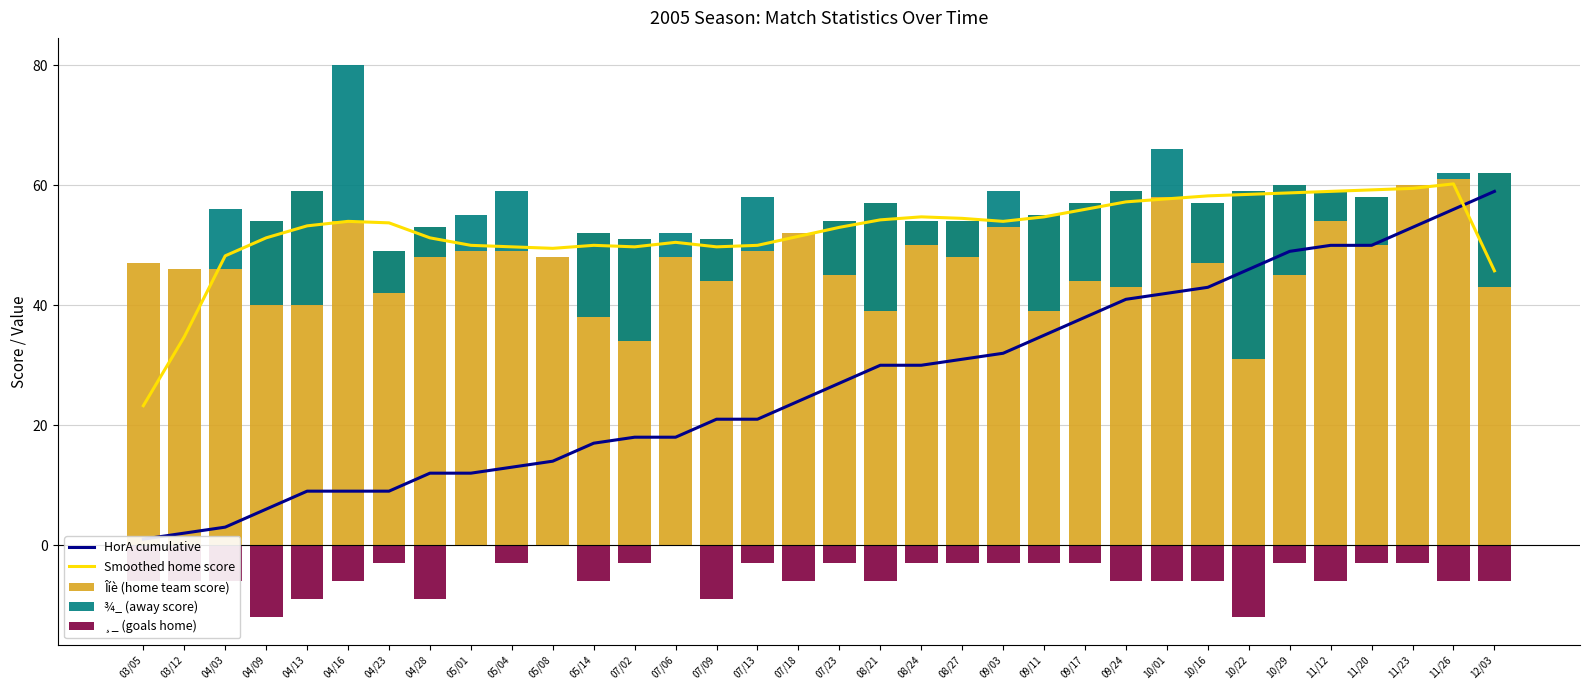

Reading left to right, extract all data points from this chart.

HorA cumulative: 03/05=1.0	03/12=2.0	04/03=3.0	04/09=6.0	04/13=9.0	04/16=9.0	04/23=9.0	04/28=12.0	05/01=12.0	05/04=13.0	05/08=14.0	05/14=17.0	07/02=18.0	07/06=18.0	07/09=21.0	07/13=21.0	07/18=24.0	07/23=27.0	08/21=30.0	08/24=30.0	08/27=31.0	09/03=32.0	09/11=35.0	09/17=38.0	09/24=41.0	10/01=42.0	10/16=43.0	10/22=46.0	10/29=49.0	11/12=50.0	11/20=50.0	11/23=53.0	11/26=56.0	12/03=59.0
Smoothed home score: 03/05=23.2	03/12=34.8	04/03=48.2	04/09=51.2	04/13=53.2	04/16=54.0	04/23=53.8	04/28=51.2	05/01=50.0	05/04=49.8	05/08=49.5	05/14=50.0	07/02=49.8	07/06=50.5	07/09=49.8	07/13=50.0	07/18=51.5	07/23=53.0	08/21=54.2	08/24=54.8	08/27=54.5	09/03=54.0	09/11=54.8	09/17=56.0	09/24=57.2	10/01=57.8	10/16=58.2	10/22=58.5	10/29=58.8	11/12=59.0	11/20=59.2	11/23=59.5	11/26=60.2	12/03=45.8
Îíè (home team score): 03/05=47.0	03/12=46.0	04/03=46.0	04/09=54.0	04/13=59.0	04/16=54.0	04/23=49.0	04/28=53.0	05/01=49.0	05/04=49.0	05/08=48.0	05/14=52.0	07/02=51.0	07/06=48.0	07/09=51.0	07/13=49.0	07/18=52.0	07/23=54.0	08/21=57.0	08/24=54.0	08/27=54.0	09/03=53.0	09/11=55.0	09/17=57.0	09/24=59.0	10/01=58.0	10/16=57.0	10/22=59.0	10/29=60.0	11/12=59.0	11/20=58.0	11/23=60.0	11/26=61.0	12/03=62.0
¾_ (away score): 03/05=0.0	03/12=0.0	04/03=10.0	04/09=-14.0	04/13=-19.0	04/16=26.0	04/23=-7.0	04/28=-5.0	05/01=6.0	05/04=10.0	05/08=0.0	05/14=-14.0	07/02=-17.0	07/06=4.0	07/09=-7.0	07/13=9.0	07/18=0.0	07/23=-9.0	08/21=-18.0	08/24=-4.0	08/27=-6.0	09/03=6.0	09/11=-16.0	09/17=-13.0	09/24=-16.0	10/01=8.0	10/16=-10.0	10/22=-28.0	10/29=-15.0	11/12=-5.0	11/20=-8.0	11/23=0.0	11/26=1.0	12/03=-19.0
¸_ (goals home): 03/05=-6.0	03/12=-6.0	04/03=-6.0	04/09=-12.0	04/13=-9.0	04/16=-6.0	04/23=-3.0	04/28=-9.0	05/01=0.0	05/04=-3.0	05/08=0.0	05/14=-6.0	07/02=-3.0	07/06=0.0	07/09=-9.0	07/13=-3.0	07/18=-6.0	07/23=-3.0	08/21=-6.0	08/24=-3.0	08/27=-3.0	09/03=-3.0	09/11=-3.0	09/17=-3.0	09/24=-6.0	10/01=-6.0	10/16=-6.0	10/22=-12.0	10/29=-3.0	11/12=-6.0	11/20=-3.0	11/23=-3.0	11/26=-6.0	12/03=-6.0